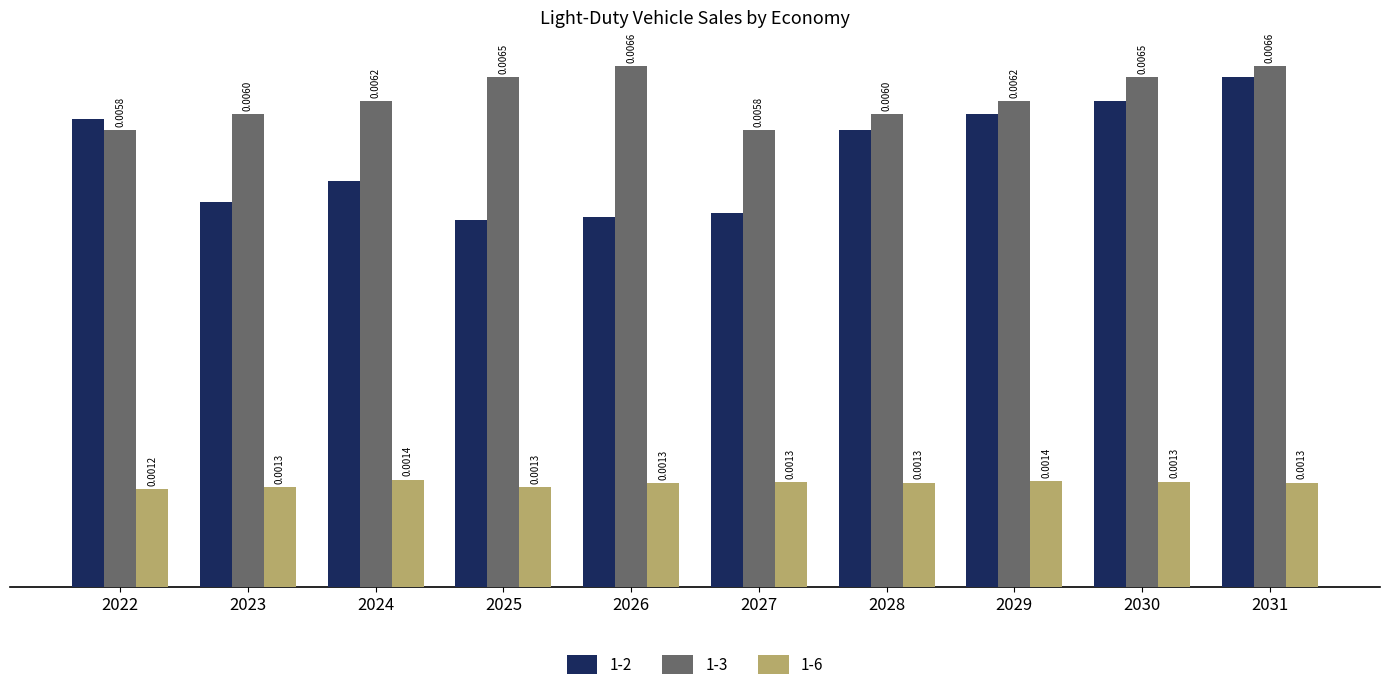

Rank the series by their maximum value, from lowest to highest.

1-6, 1-2, 1-3